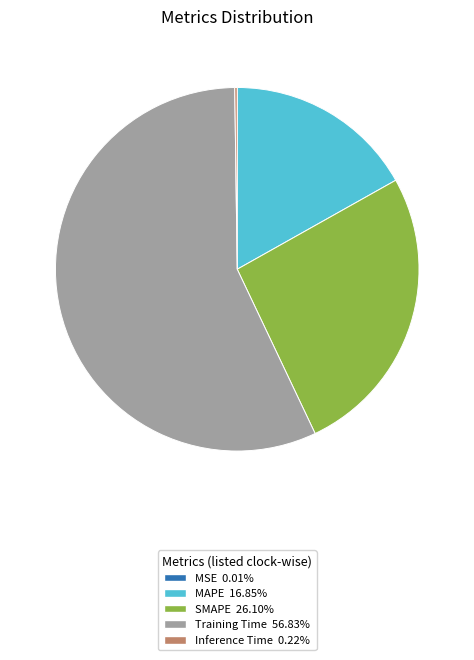

Which category has the biggest portion of the pie?

Training Time